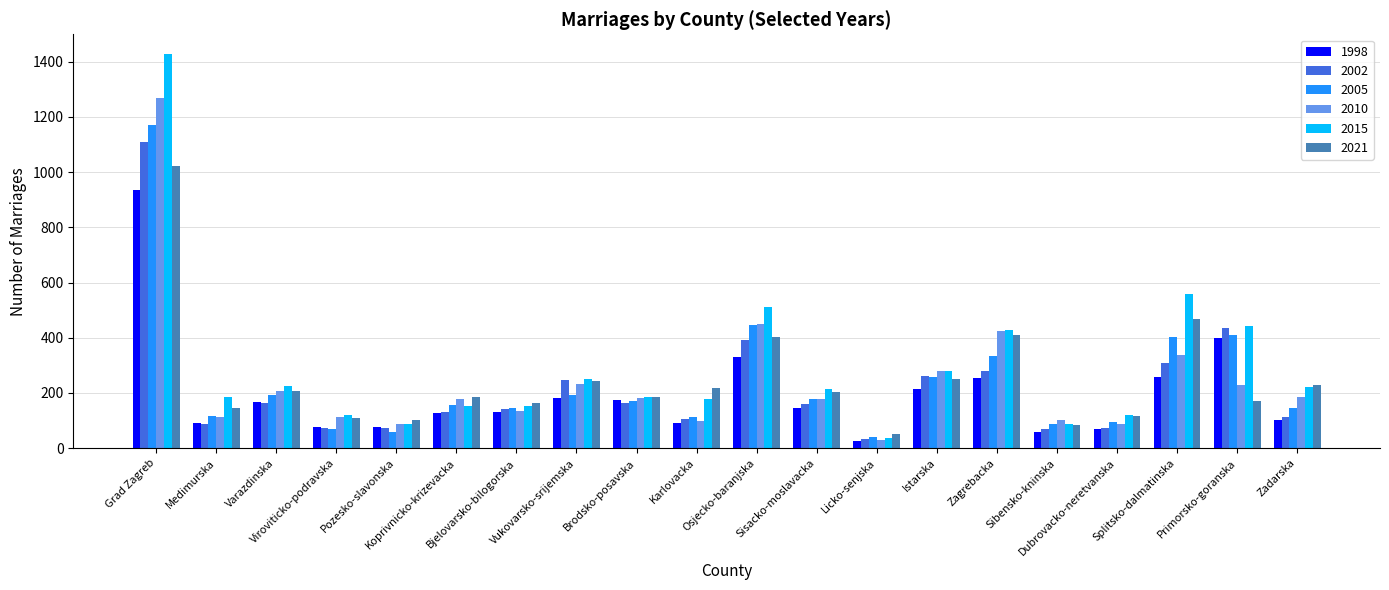

At which category is the sum across all series the highest?

Grad Zagreb